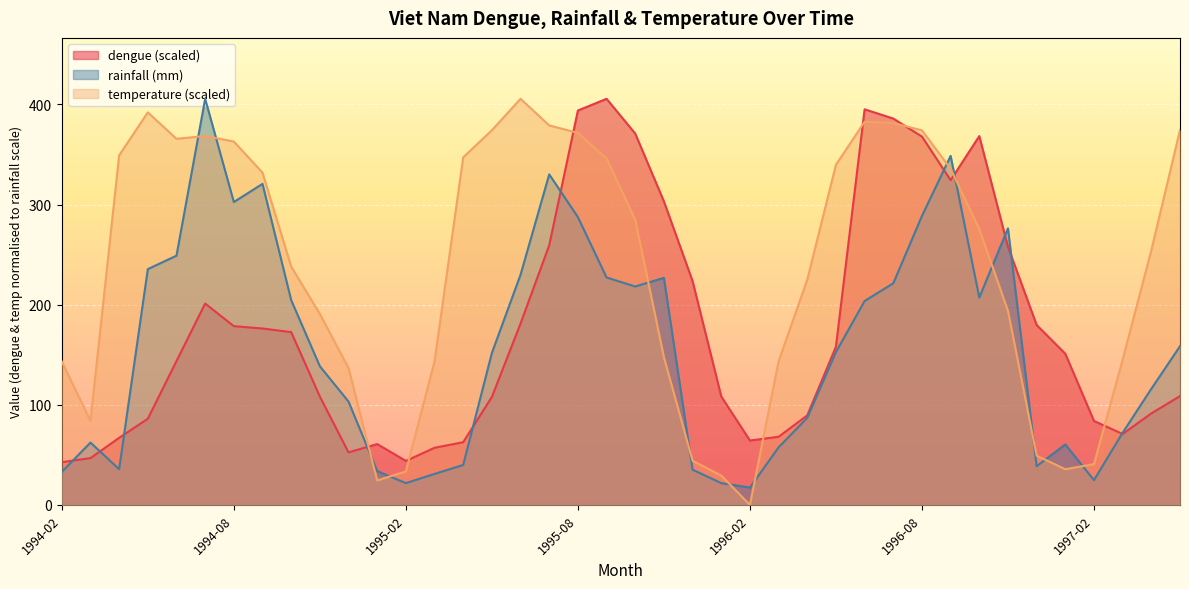

What is the minimum value for dengue?

42.7